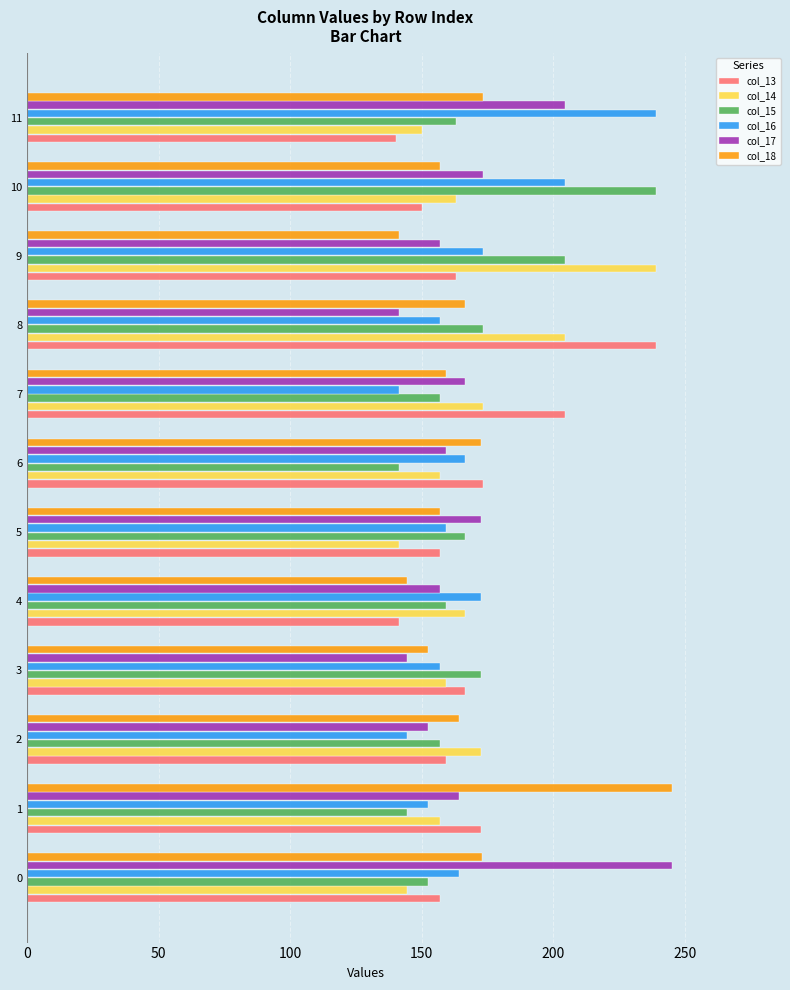

What is the greatest value displayed?

245.0